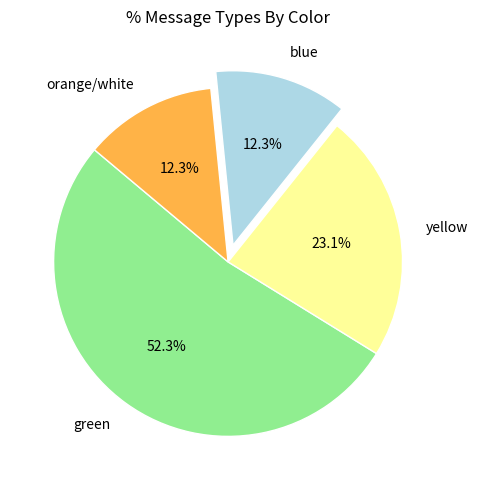

Is there a majority slice in this chart?

Yes